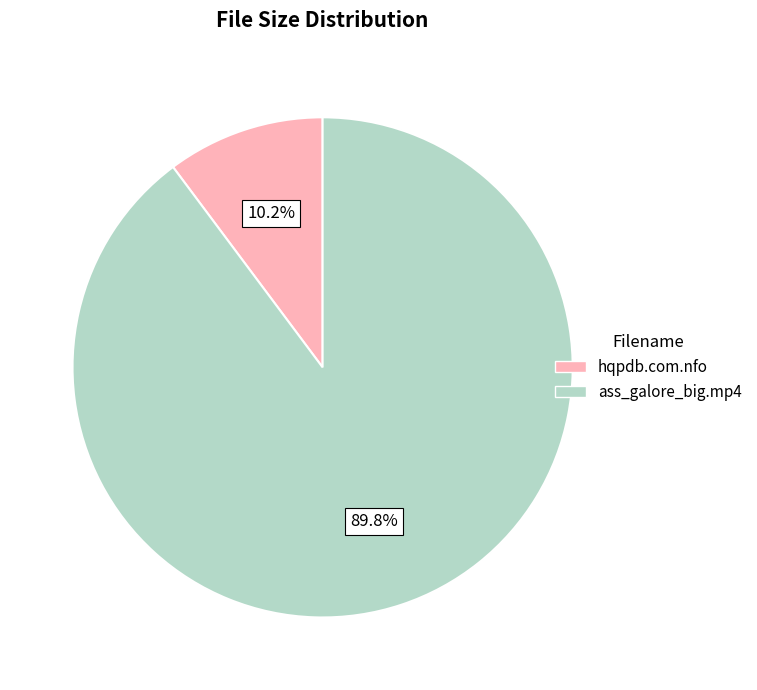

Does ass_galore_big.mp4 account for over 50% of the chart?

Yes